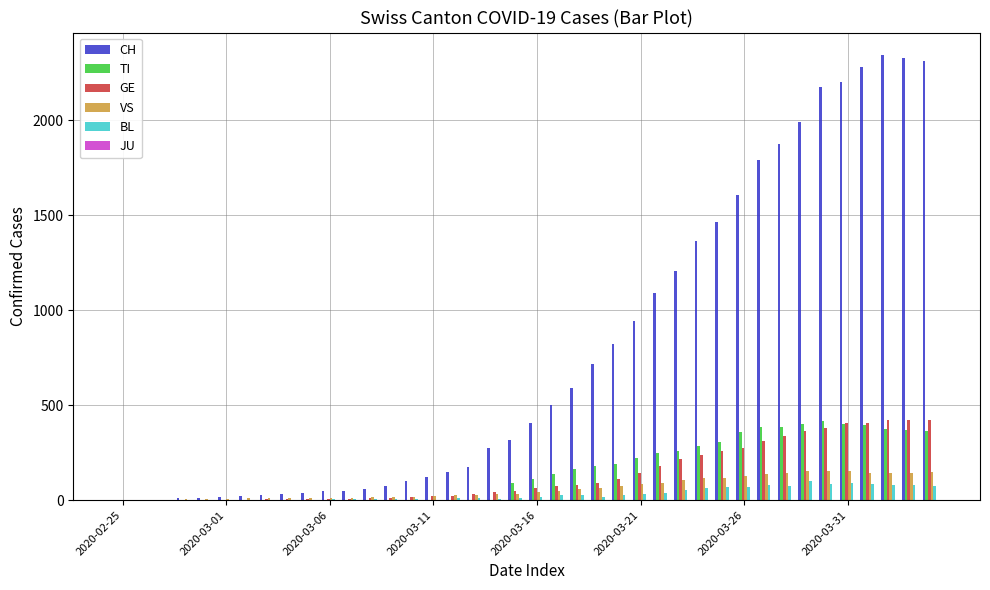

How many groups of bars are there?

40